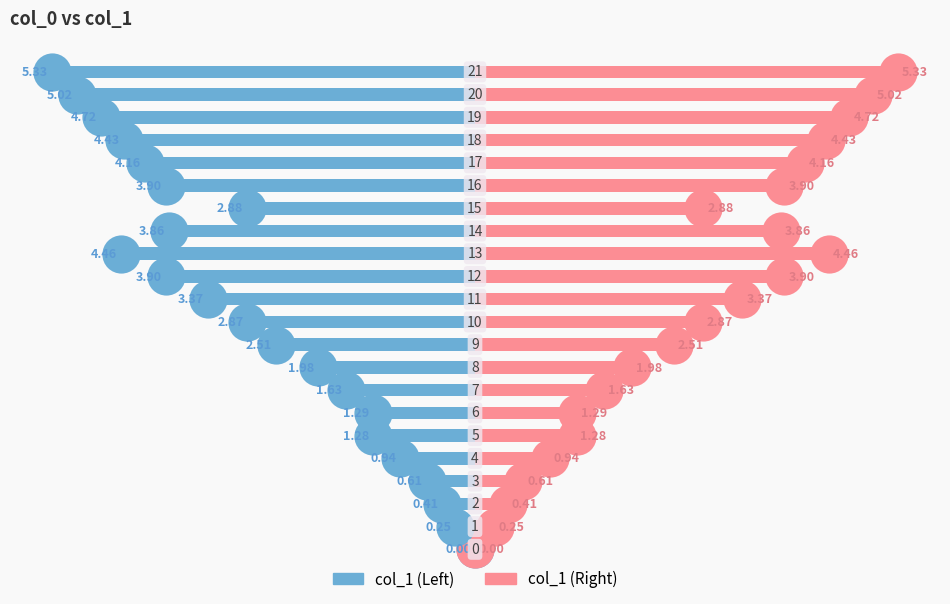

Reading right to left, list all the values displayed in this chart.

col_1 (left): -5.3	-5.0	-4.7	-4.4	-4.2	-3.9	-2.9	-3.9	-4.5	-3.9	-3.4	-2.9	-2.5	-2.0	-1.6	-1.3	-1.3	-0.9	-0.6	-0.4	-0.2	0.0
col_1 (right): 5.3	5.0	4.7	4.4	4.2	3.9	2.9	3.9	4.5	3.9	3.4	2.9	2.5	2.0	1.6	1.3	1.3	0.9	0.6	0.4	0.2	0.0